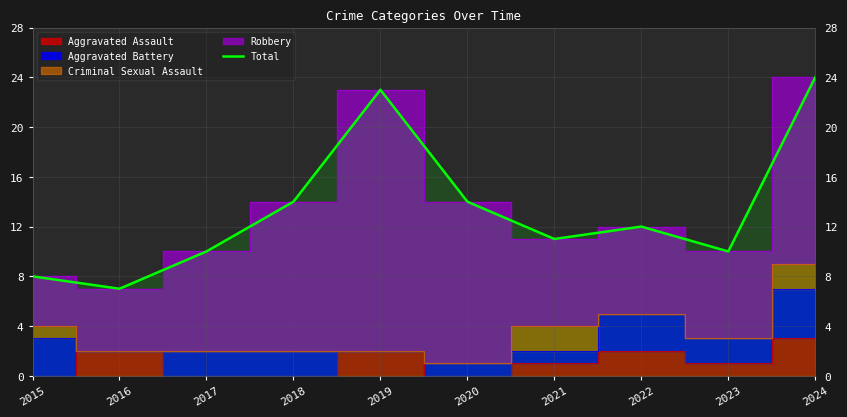

Where is the data nearest to the value 15?

2018